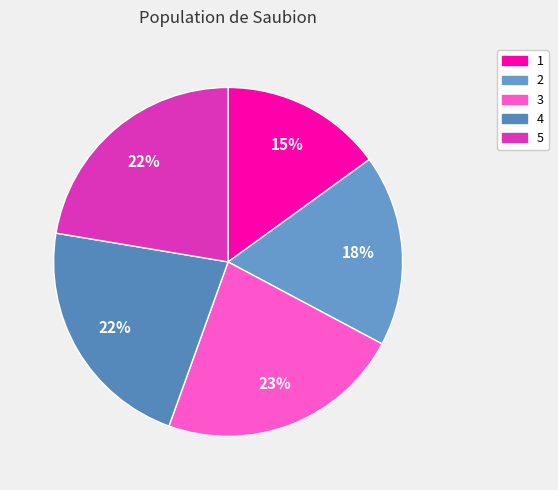

Which has a higher value, 4 or 1?

4